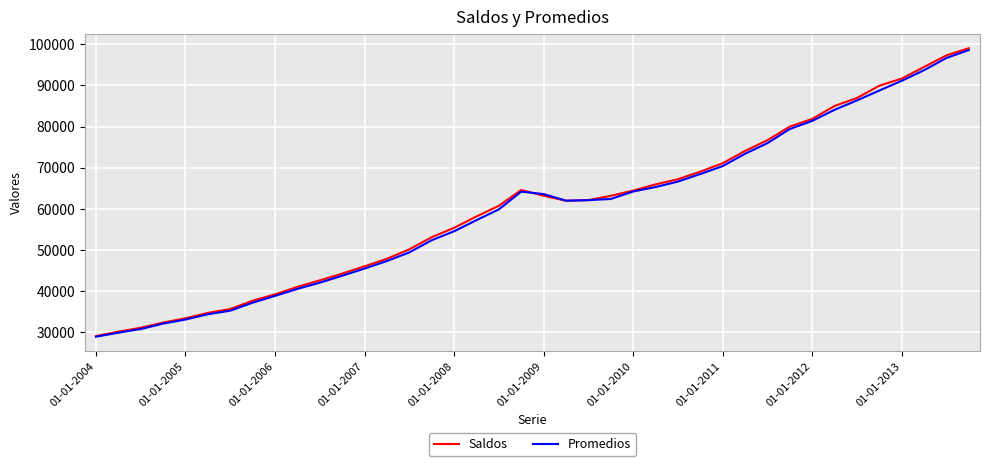

What is the maximum value shown in the chart?

99041